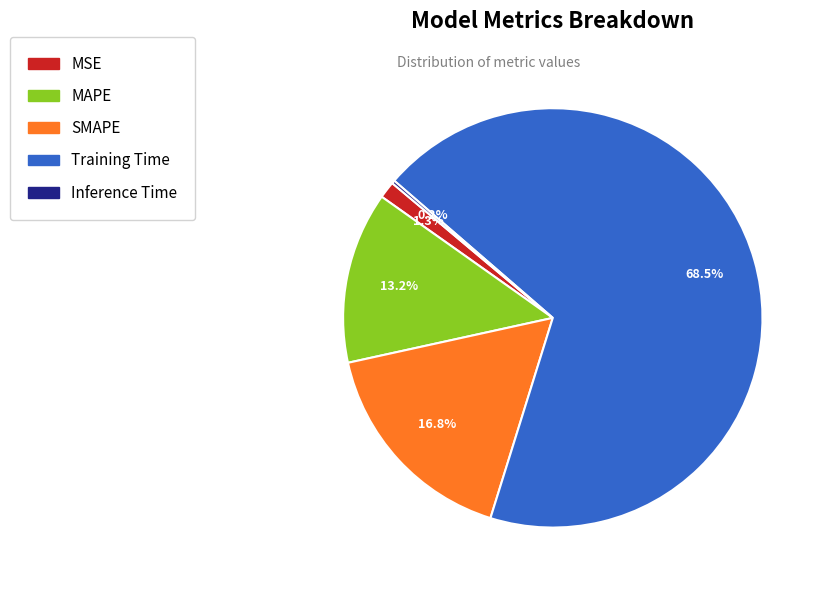

Combined, what portion of the pie is MAPE and SMAPE?

30.0%